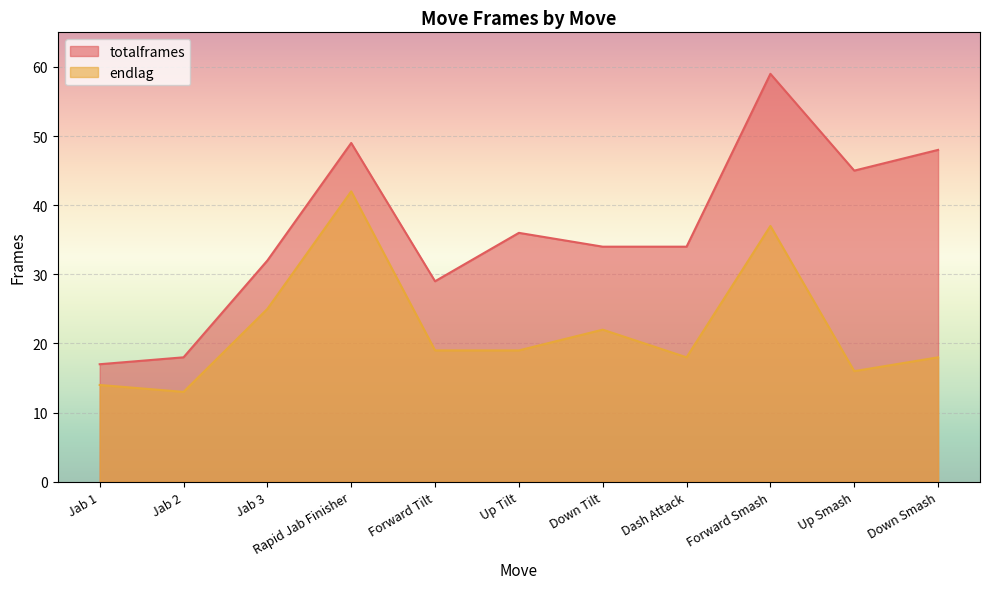

At which category is the sum across all series the highest?

Forward Smash